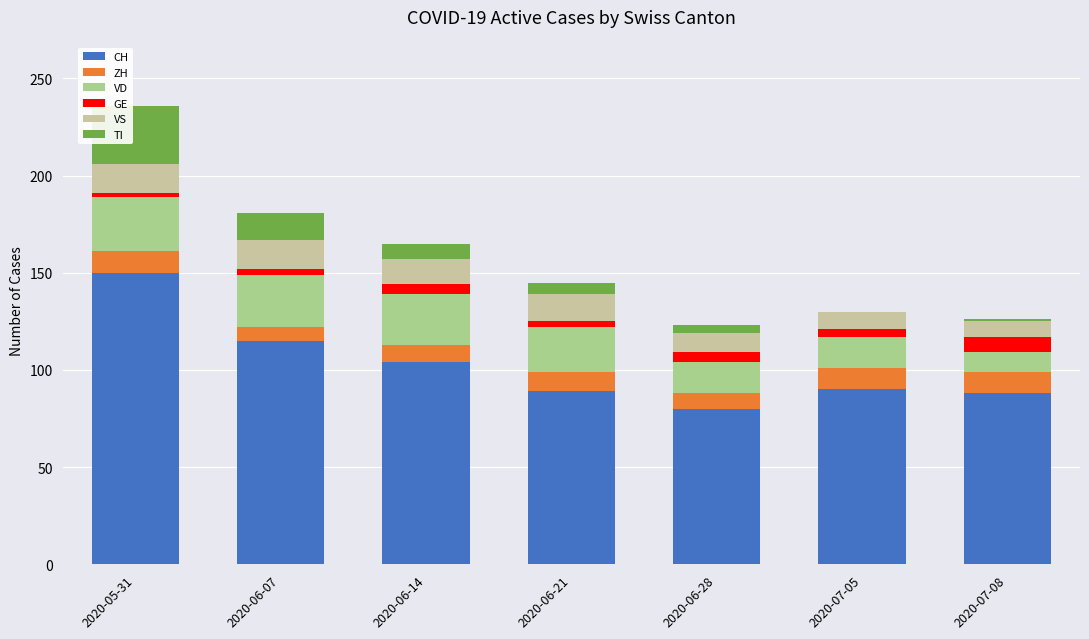

What is the difference between the second highest and second lowest values in the VD series?

11